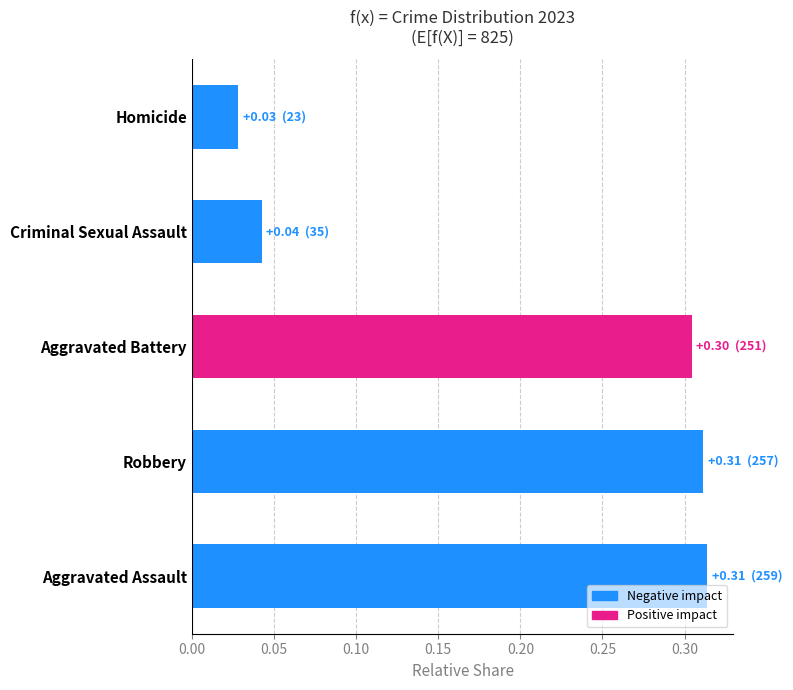

What is the sum of all values?

1.0